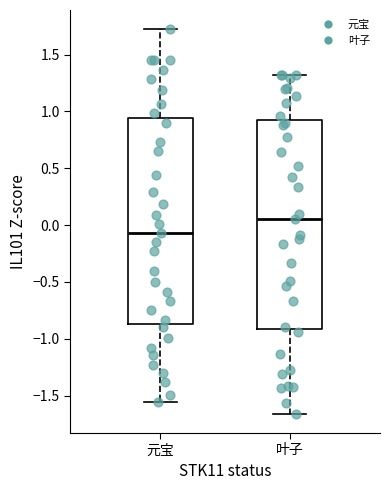

Where does the lower whisker of the box for 元宝 end on the y-axis? The values are not printed on the chart, so give them approximately, as read against the axis.

-1.55